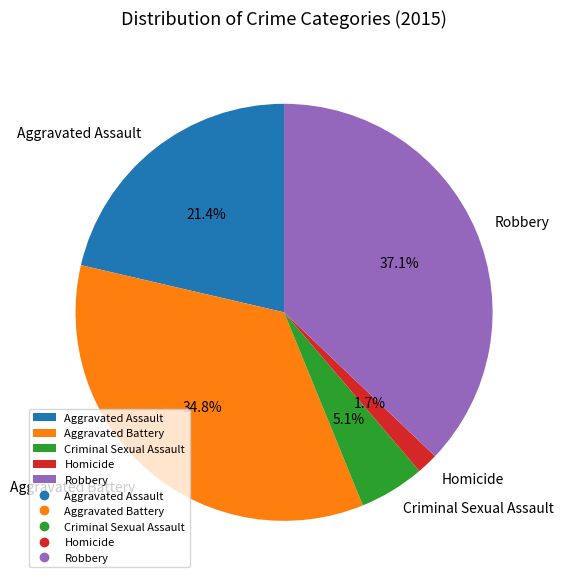

Which slice is the smallest?

Homicide